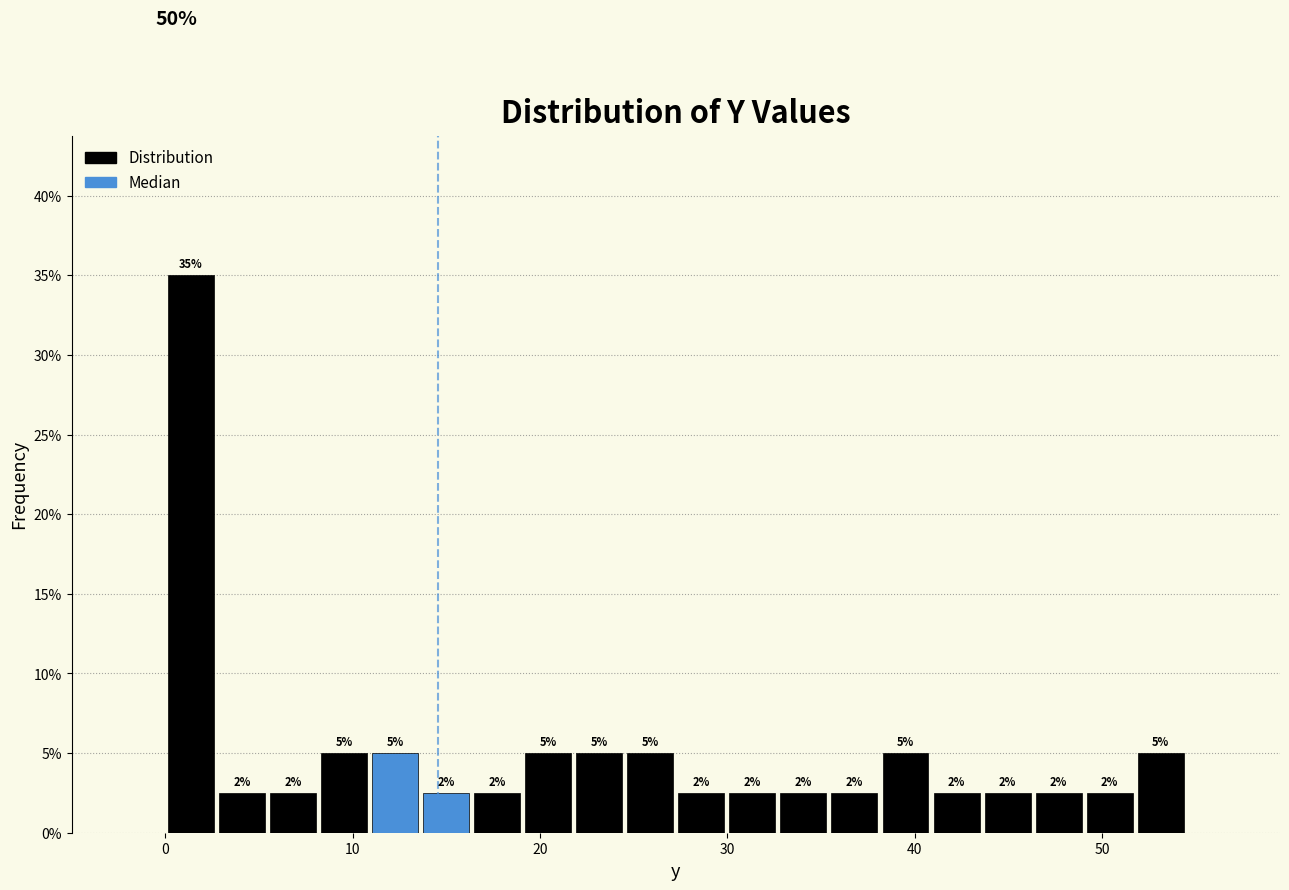

Around what value on the x-axis is the tallest bar? Give the approximate position of its centre, as read against the axis.

1